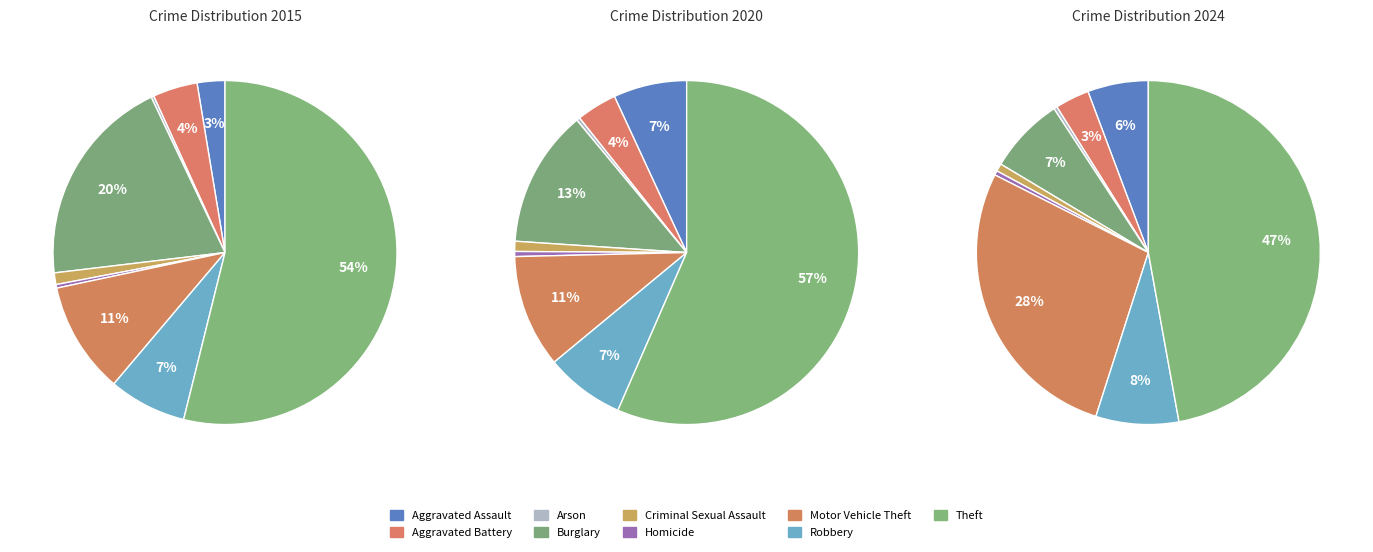

Which has a higher value, Arson or Aggravated Battery?

Aggravated Battery